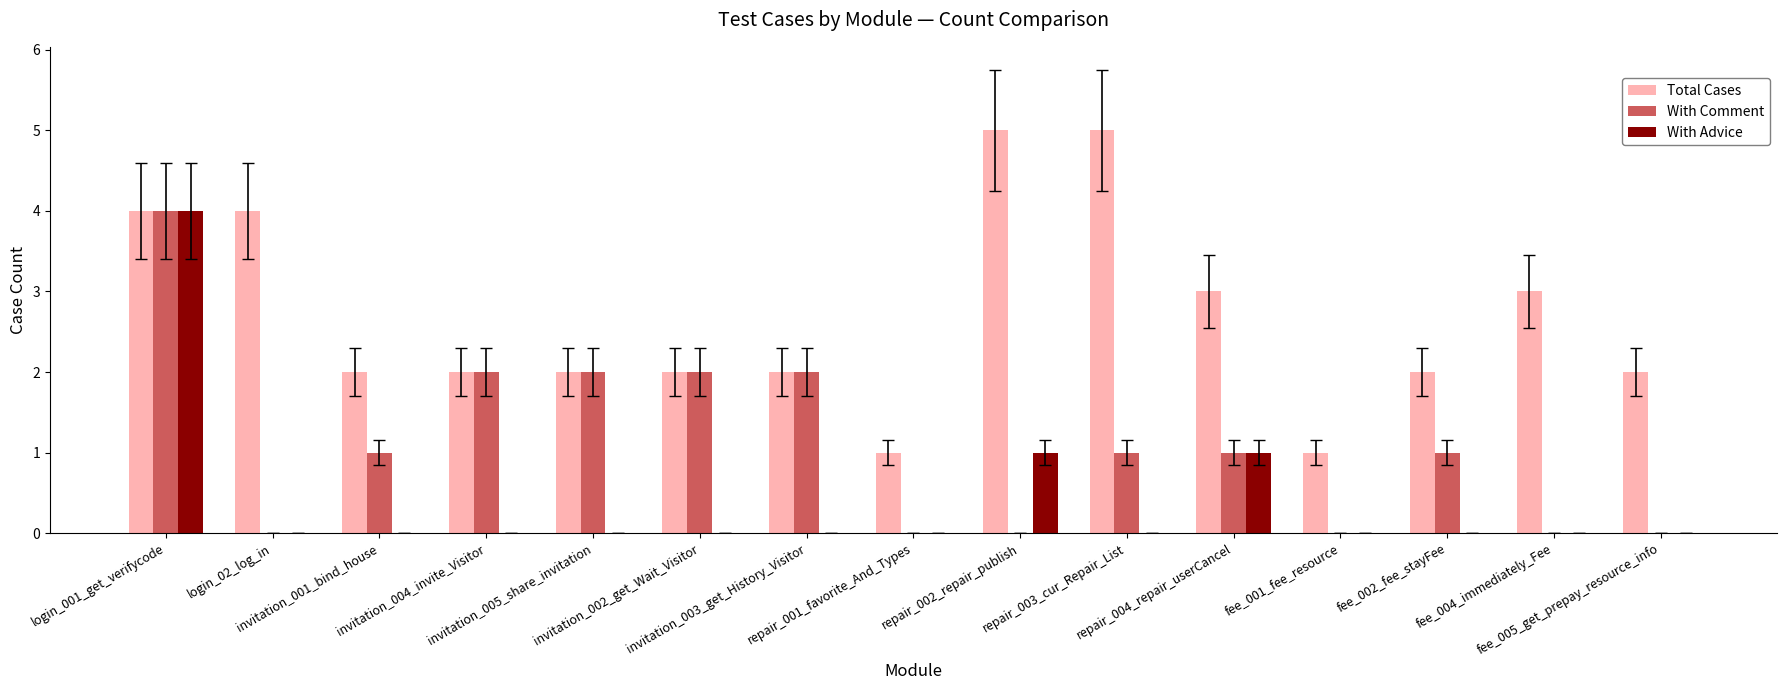

Which series has the largest total across all categories?

Total Cases